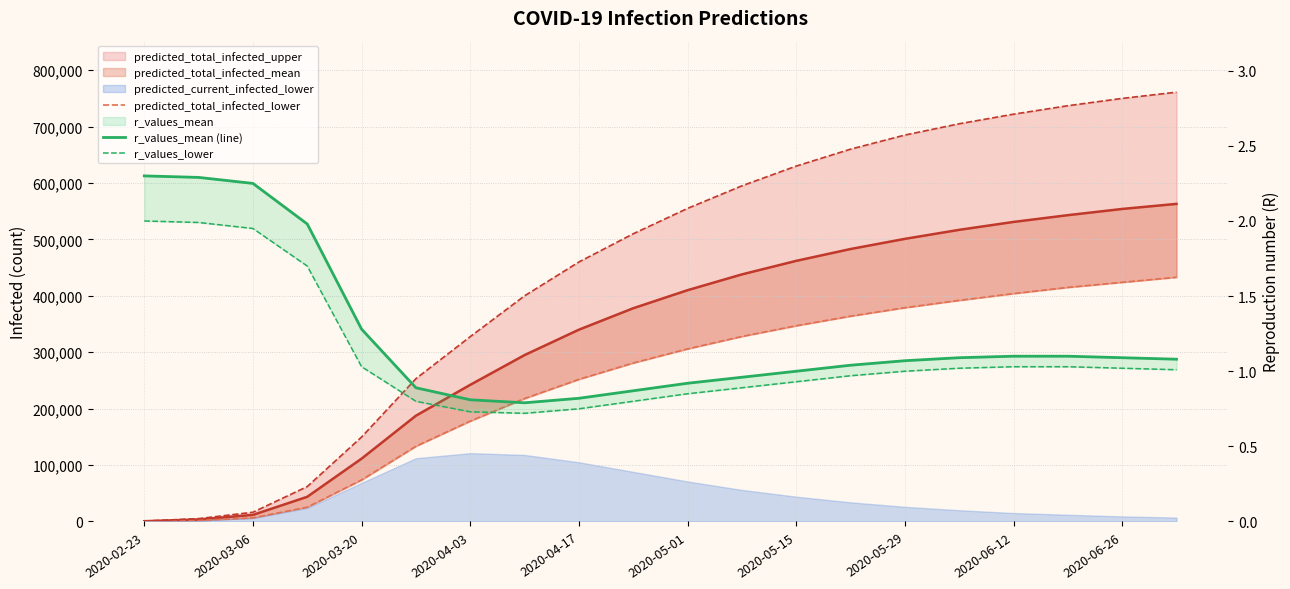

How many lines are shown in the chart?

3